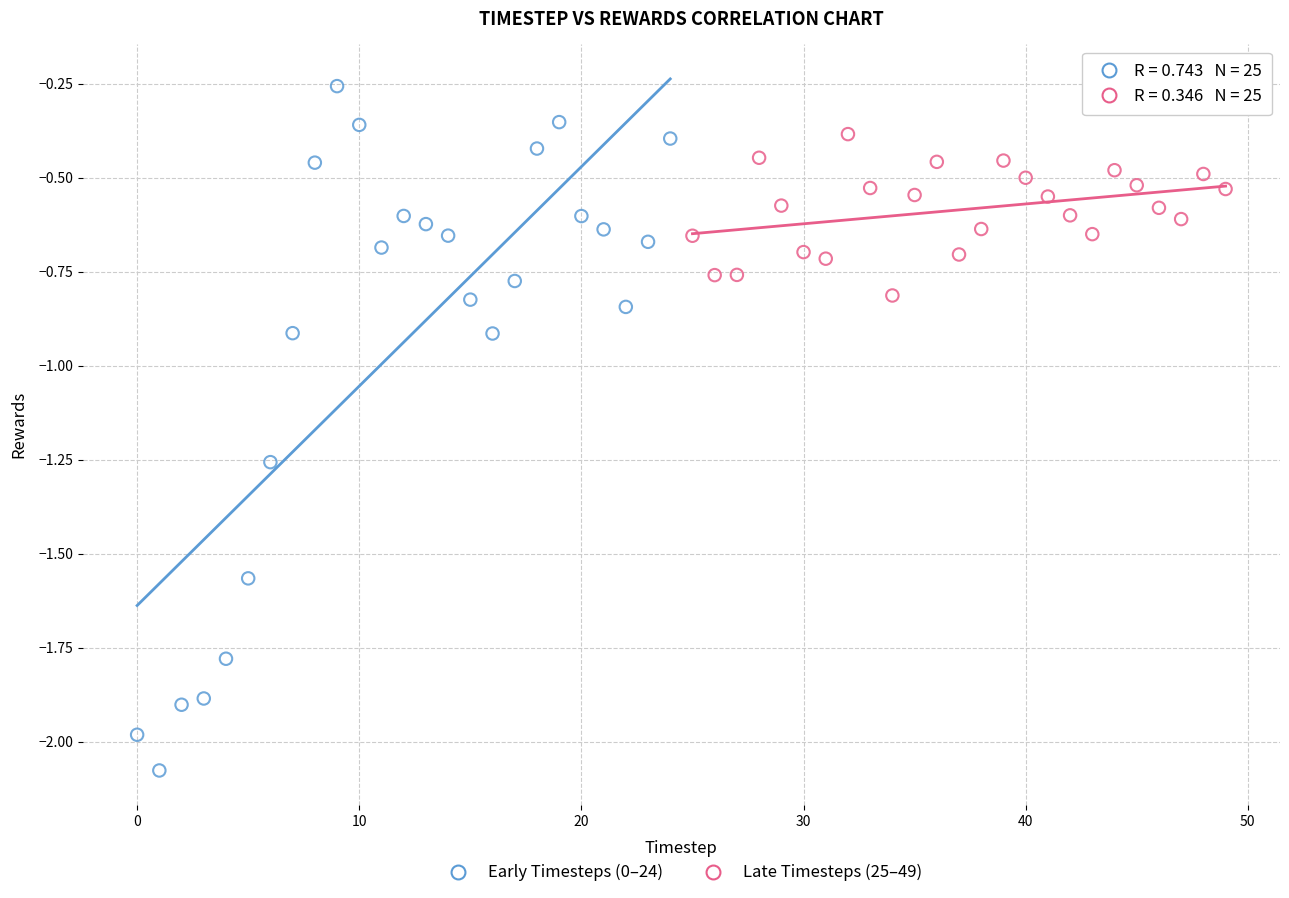

Which series has the widest spread of Y values?

Early Timesteps (0–24)